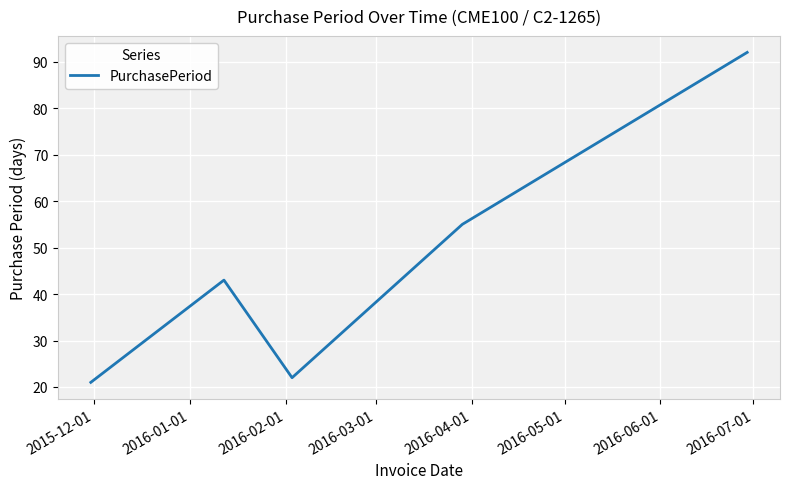

True or false: there are more than 0 points higher than both neighbors.

True